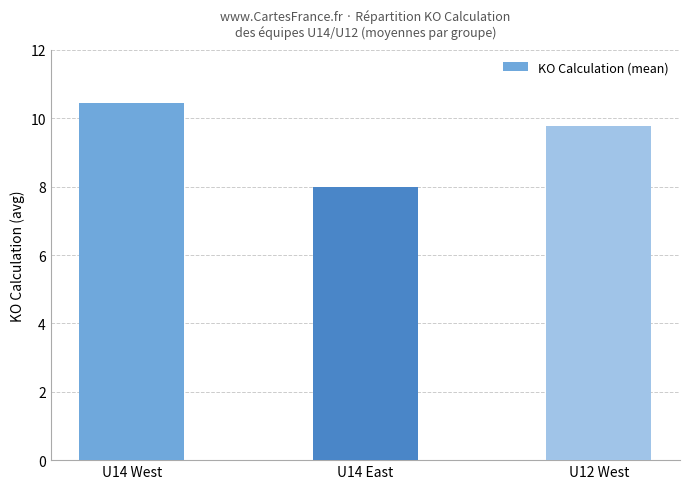

What is the difference between the maximum and minimum values?

2.4